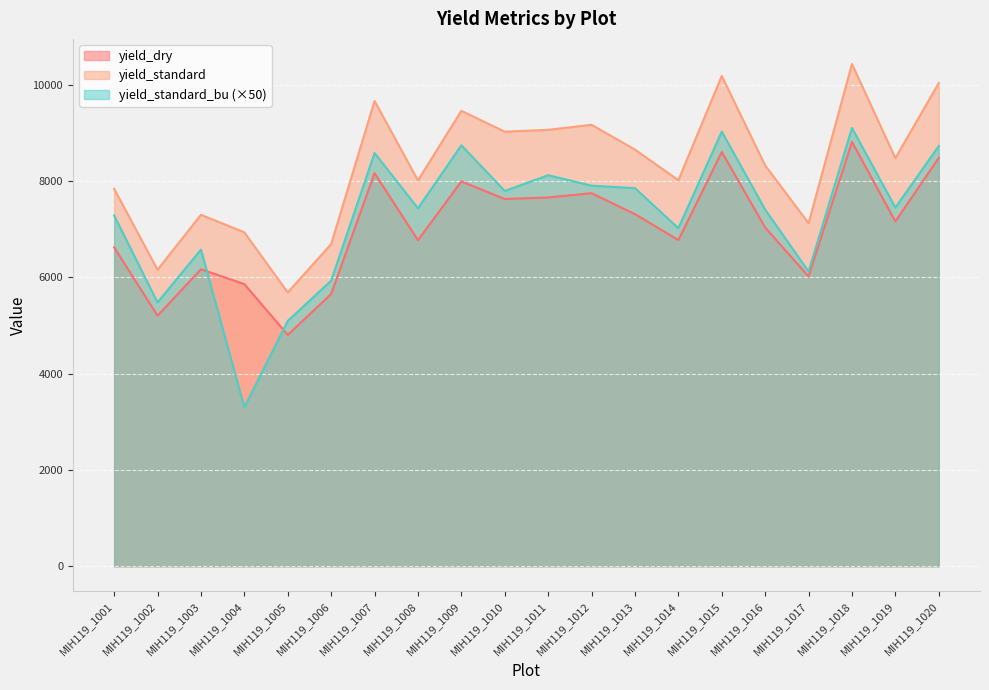

Which has a higher value, MIH119_1009 or MIH119_1017?

MIH119_1009